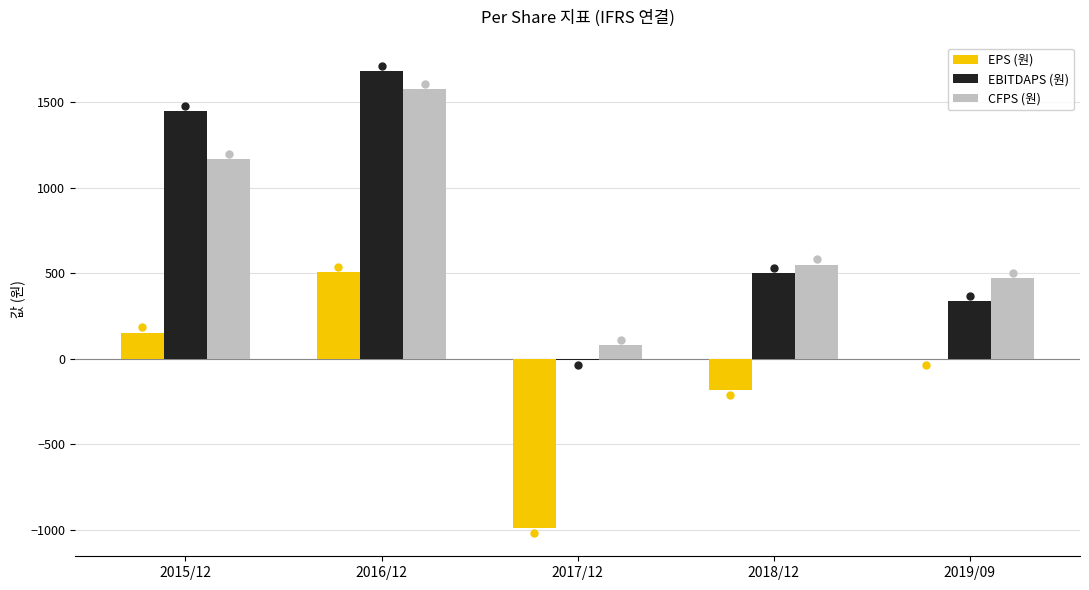

Which category has the highest value in the CFPS (원) series?

2016/12